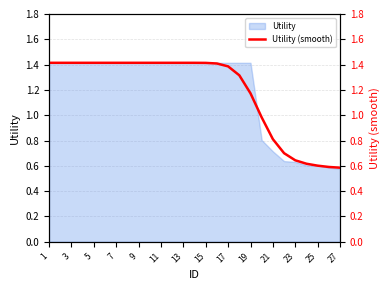

How many categories are shown in the chart?

27